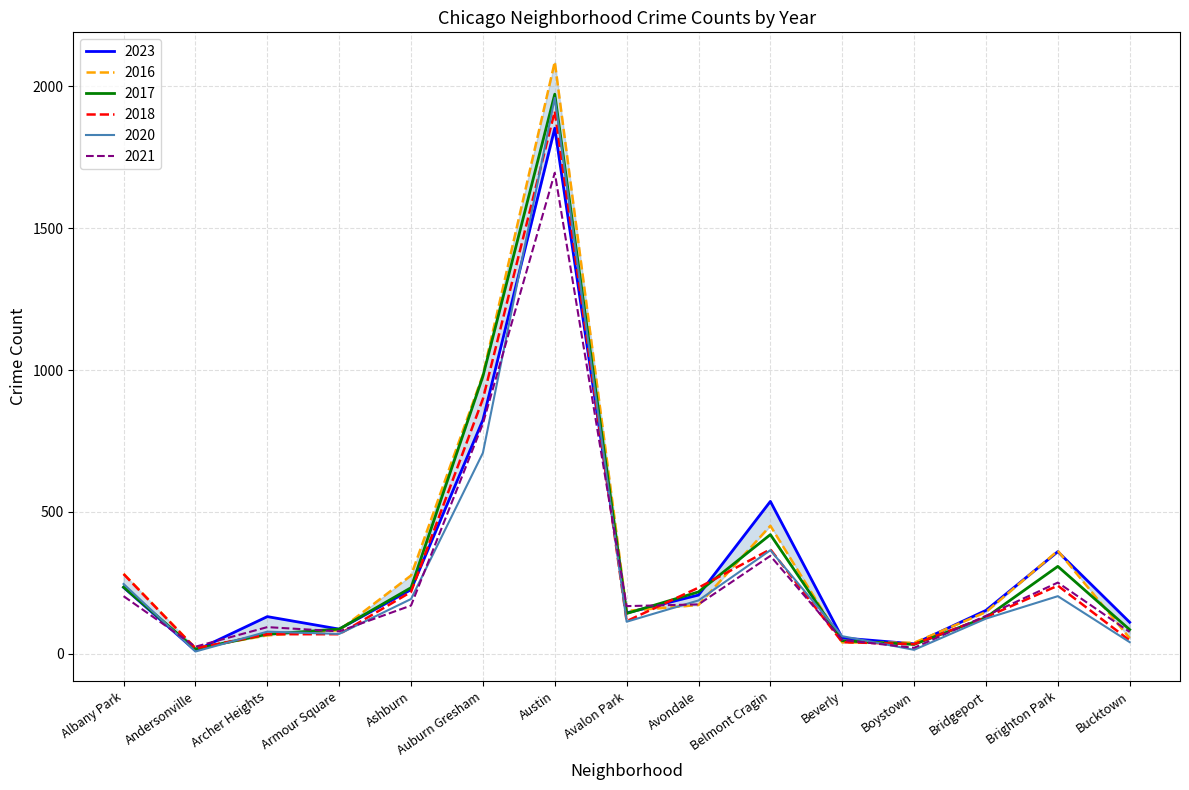

Which series has the largest total across all categories?

2016